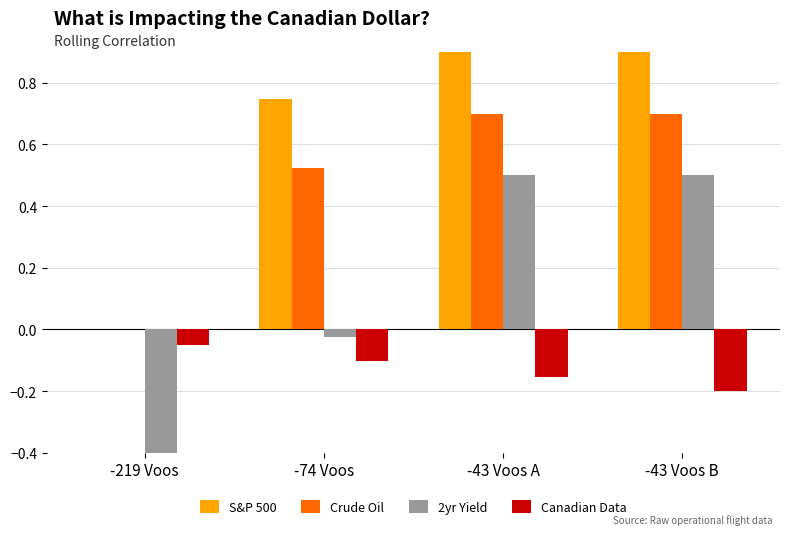

The 2yr Yield series shows 0.5 at -43 Voos B. True or false?

True